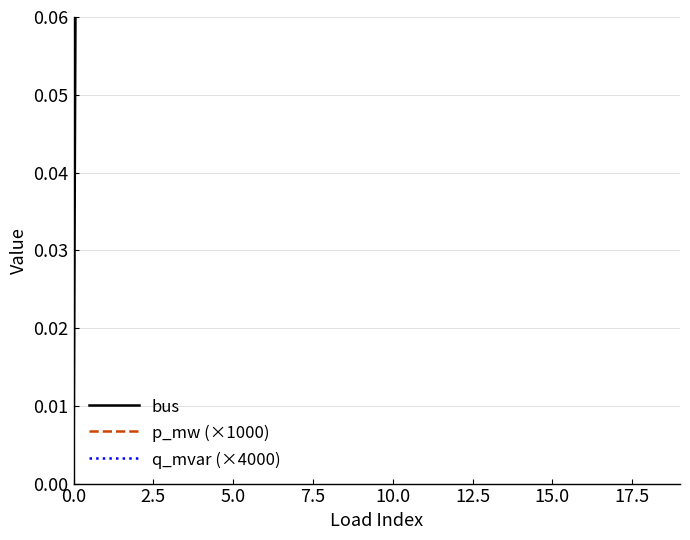

Which has a higher value, 15.0 or 5.0?

15.0